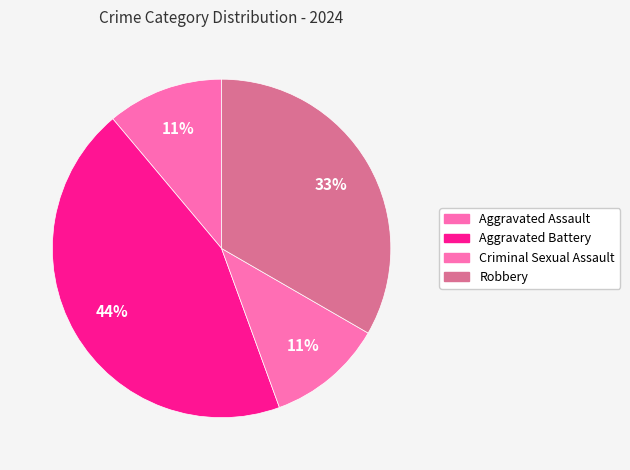

Is it true that Robbery is 33% of the pie?

True